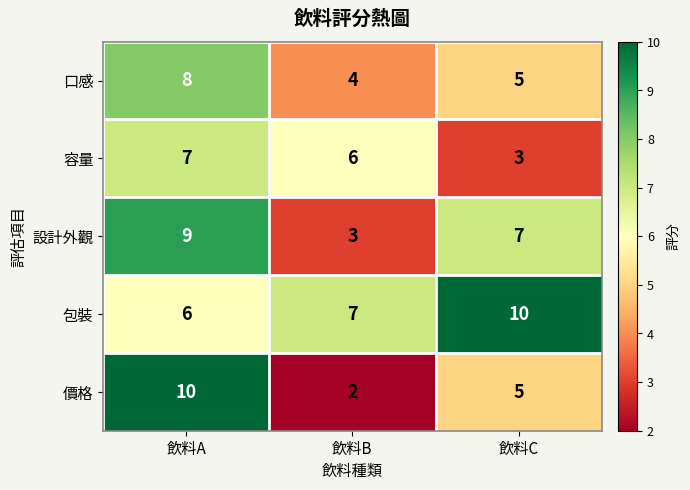

True or false: 設計外觀 has a value of 14 at 飲料A.

False